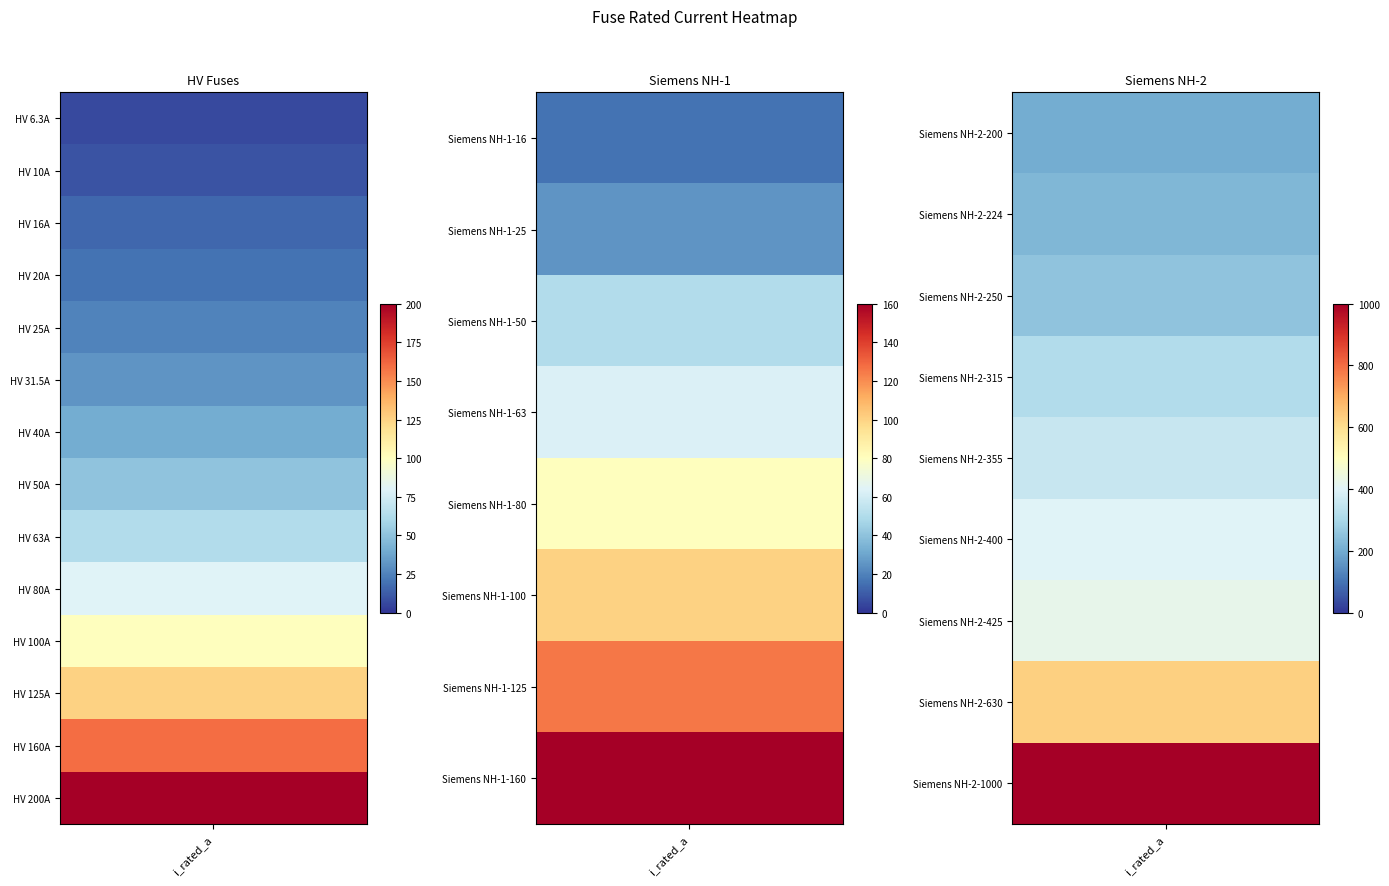

Is it true that the value at Siemens NH-1-160 is 160.0?

True